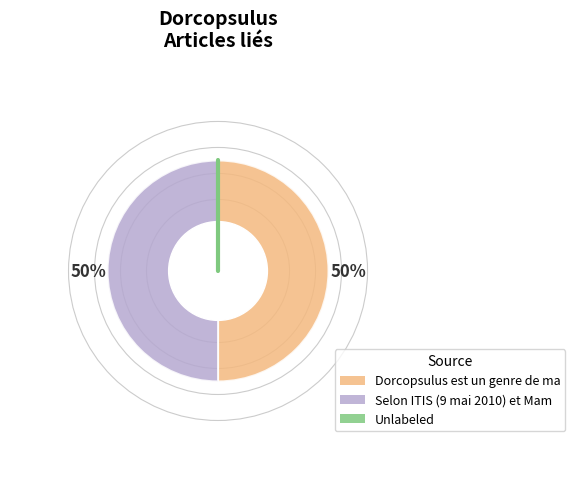

To the nearest percent, what is the average slice percentage?

50%